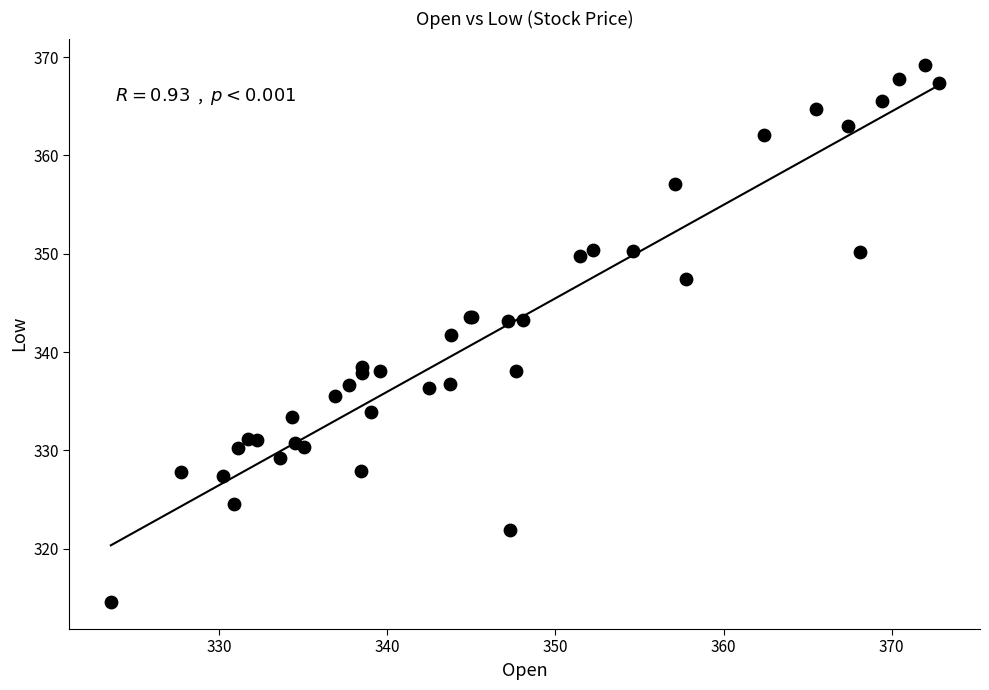

What Y value in the scatter plot is closest to 341?

341.7